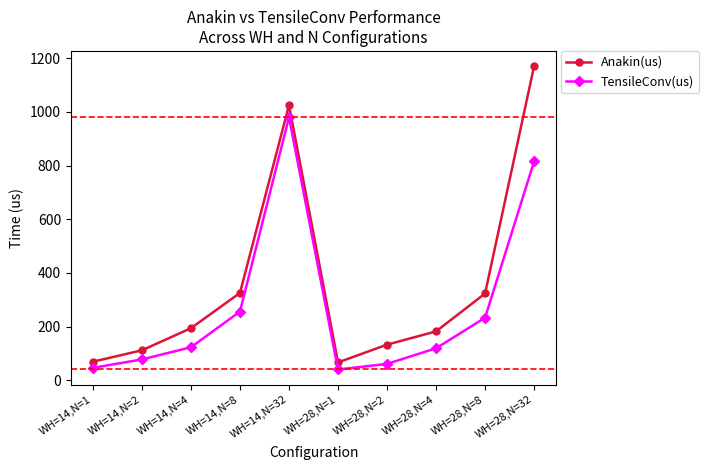

True or false: TensileConv(us) and Anakin(us) intersect in this chart.

False